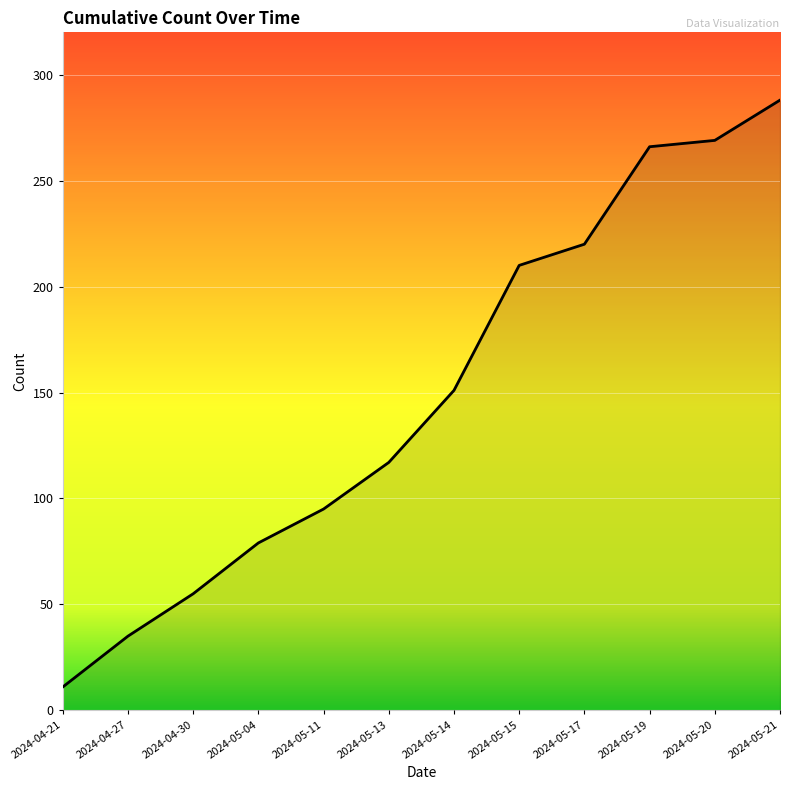

What is the approximate value at 2024-04-21?

11